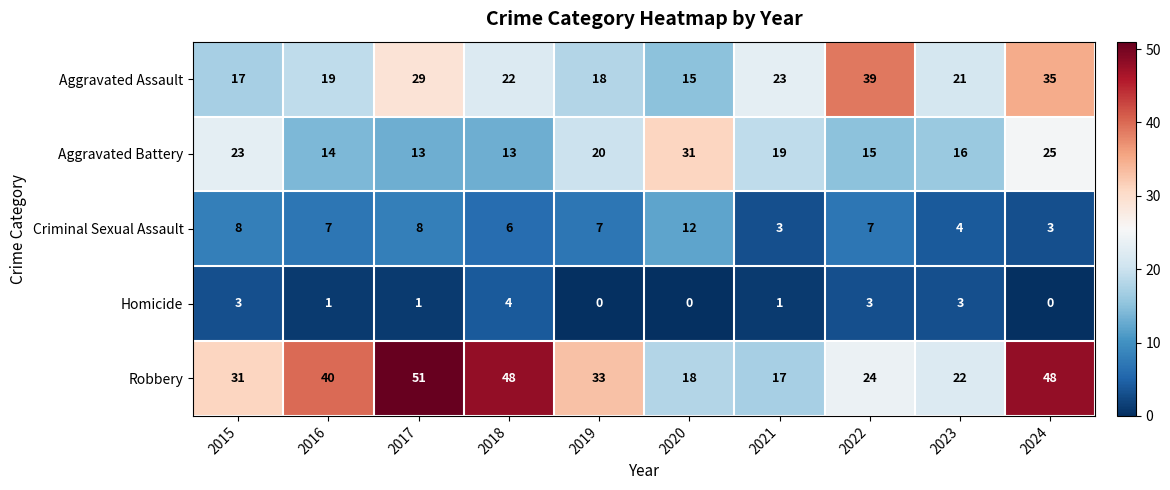

The Aggravated Assault series shows 12 at 2018. True or false?

False